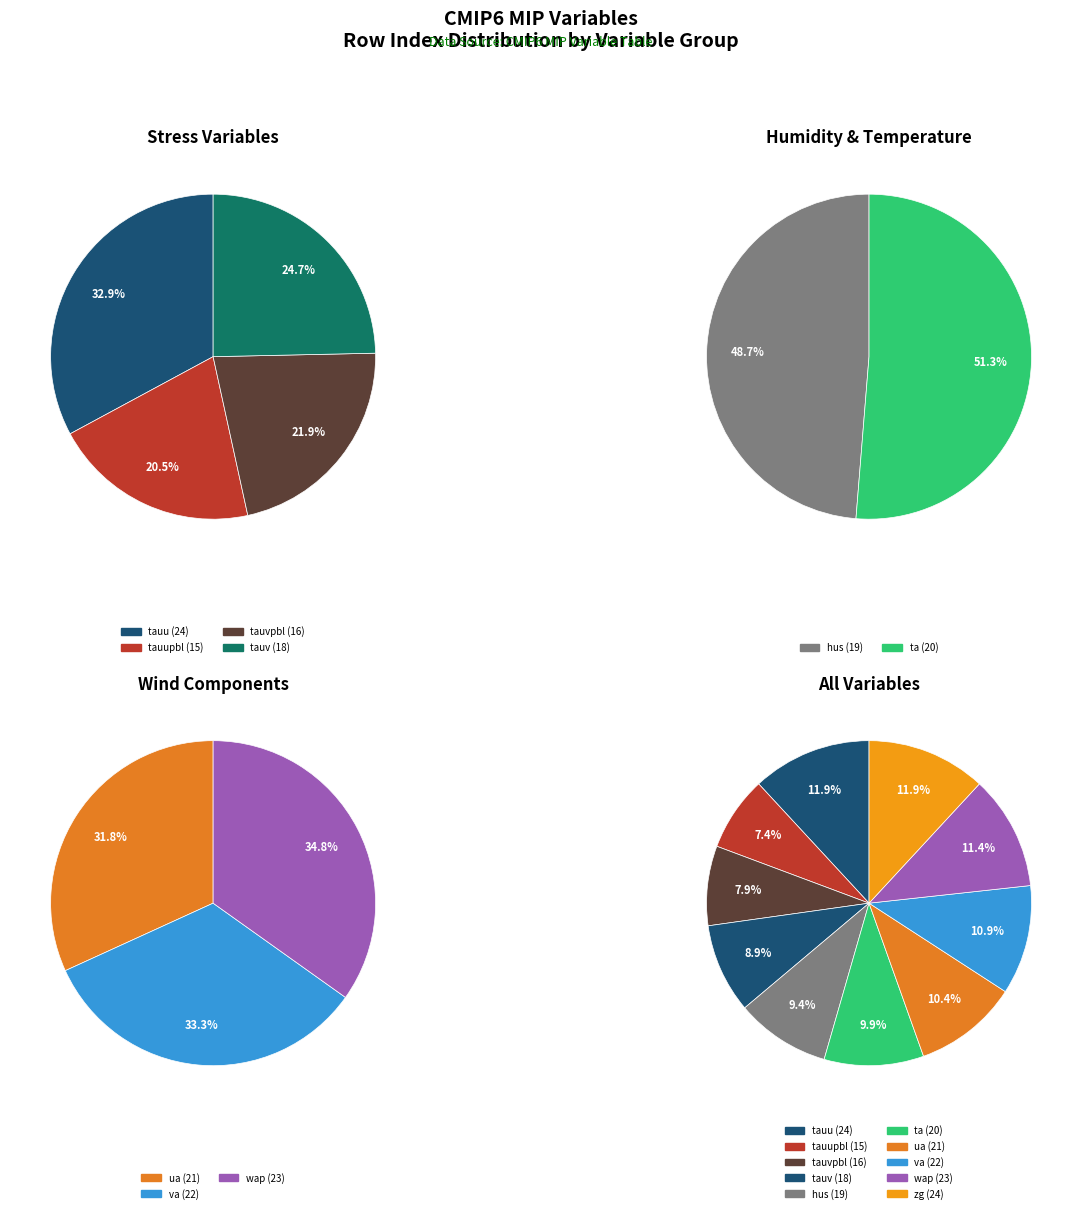

Is it true that Eastward Surface Stress from Planetary is 7% of the pie?

True